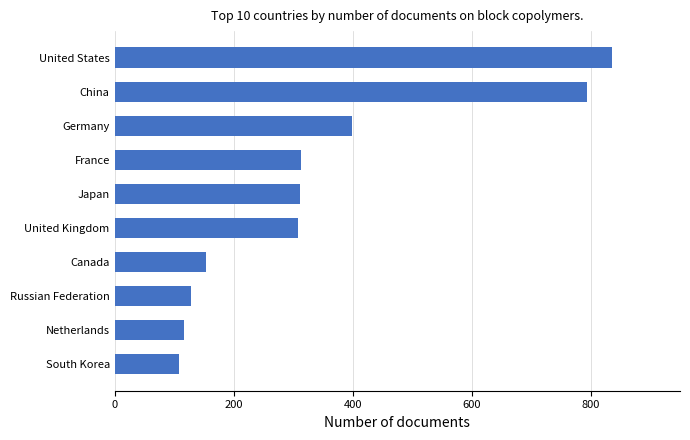

What is the maximum value shown in the chart?

836